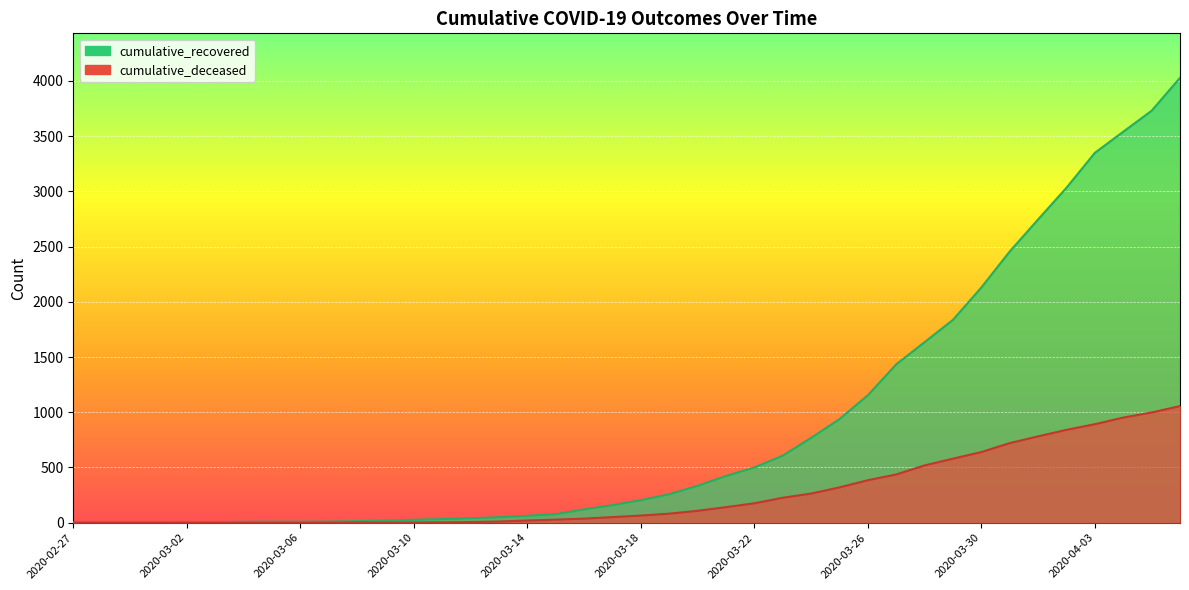

True or false: cumulative_recovered has a value of 27 at 2020-03-10.

True